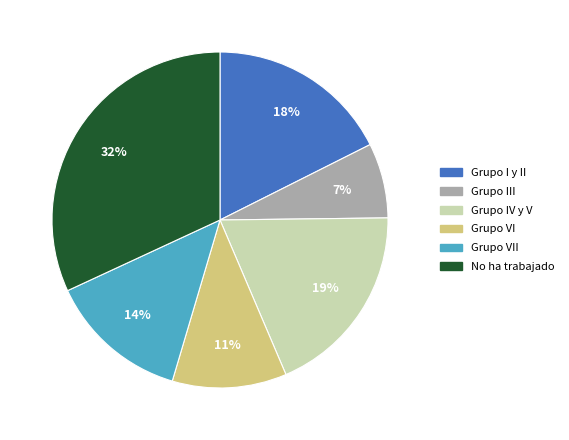

Is there a majority slice in this chart?

No